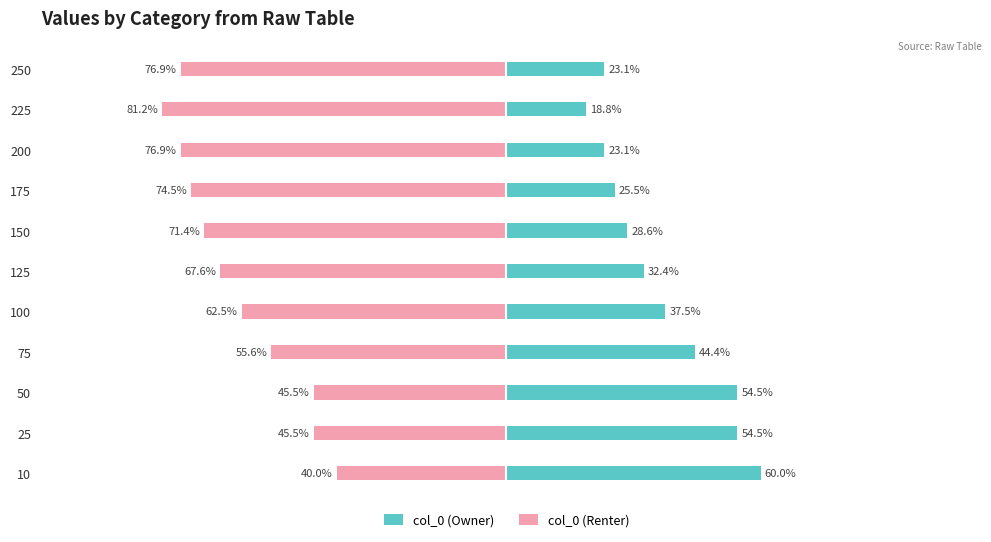

Reading left to right, extract all data points from this chart.

col_0 (Owner): 60.0	54.5	54.5	44.4	37.5	32.4	28.6	25.5	23.1	18.8	23.1
col_0 (Renter): -40.0	-45.5	-45.5	-55.6	-62.5	-67.6	-71.4	-74.5	-76.9	-81.2	-76.9